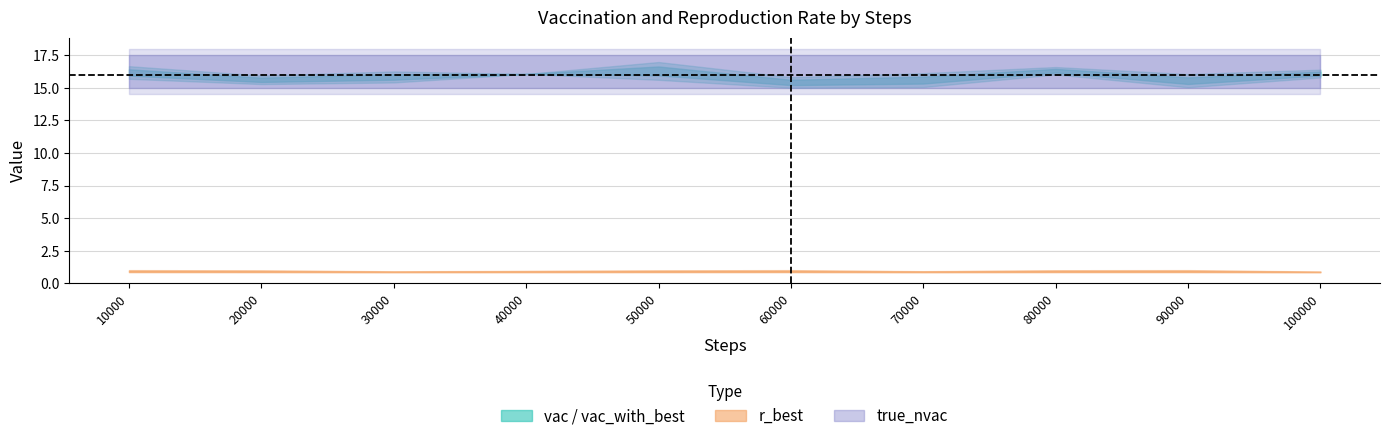

True or false: vac has a value of 5.9 at 30000.

False